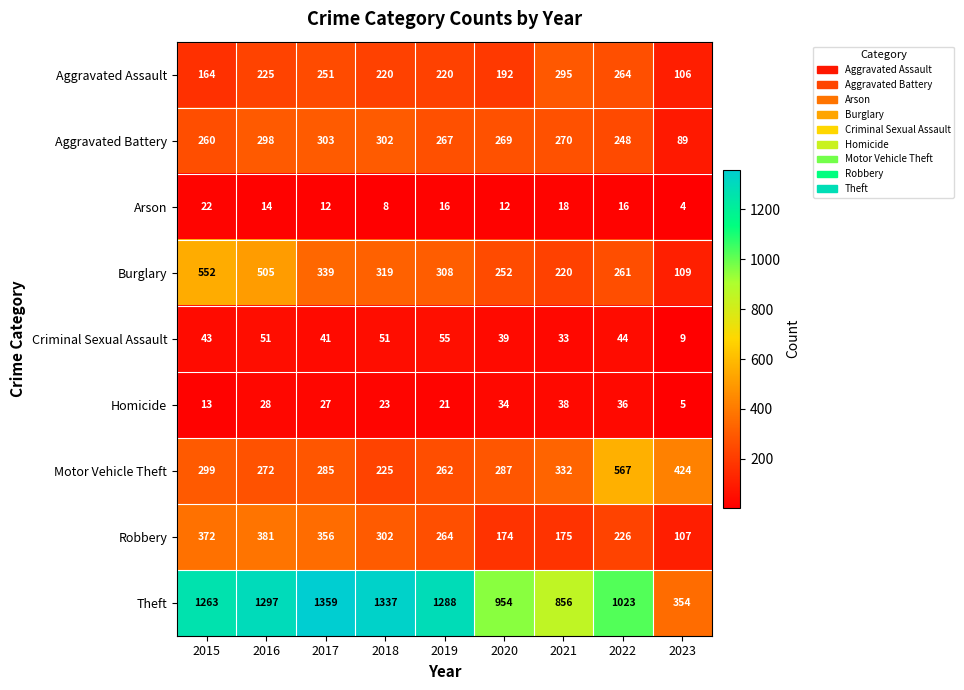

True or false: Arson has a value of 8 at 2018.

True